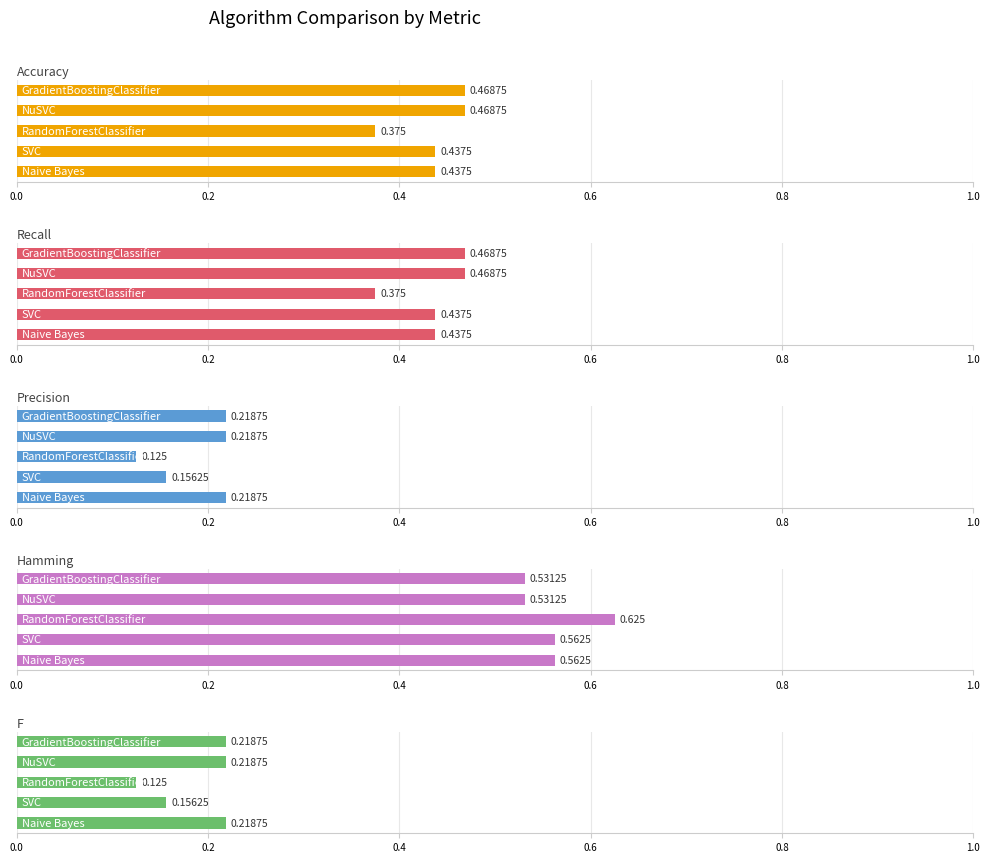

At 0.4, list the series in order from largest to smallest.

Hamming, Accuracy, Recall, Precision, F